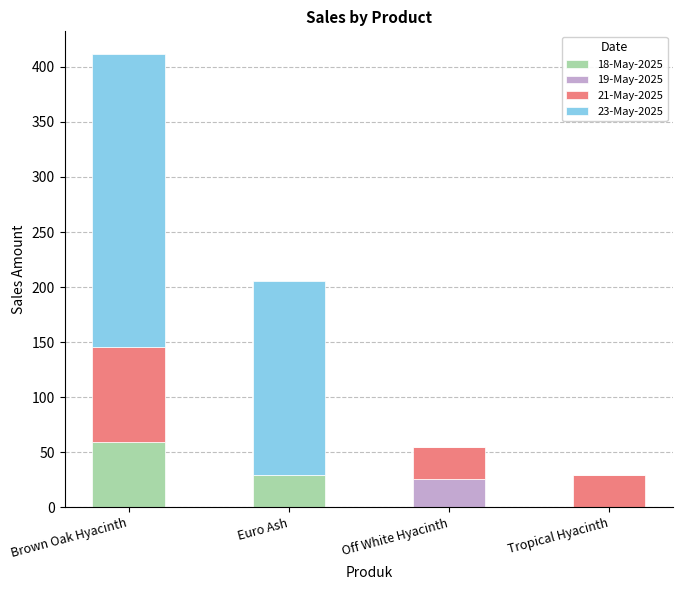

At which category is the sum across all series the highest?

Brown Oak Hyacinth